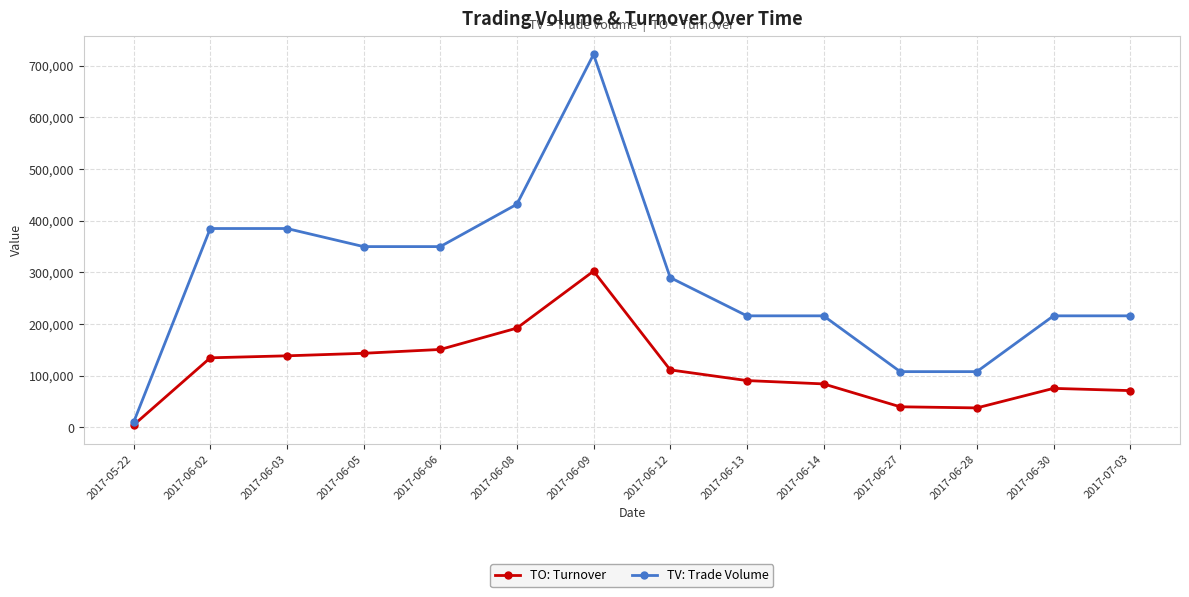

What position from the left is 2017-06-03?

3